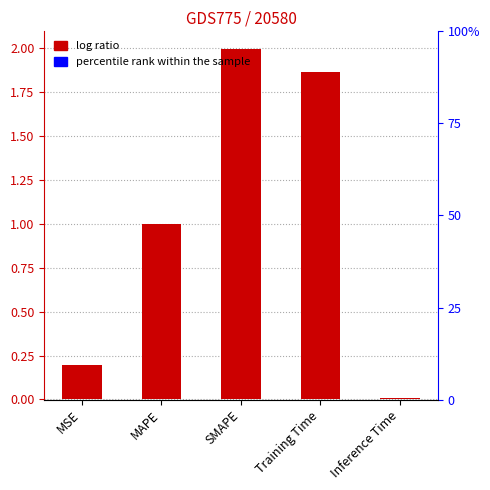

How many bars are there in total?

5